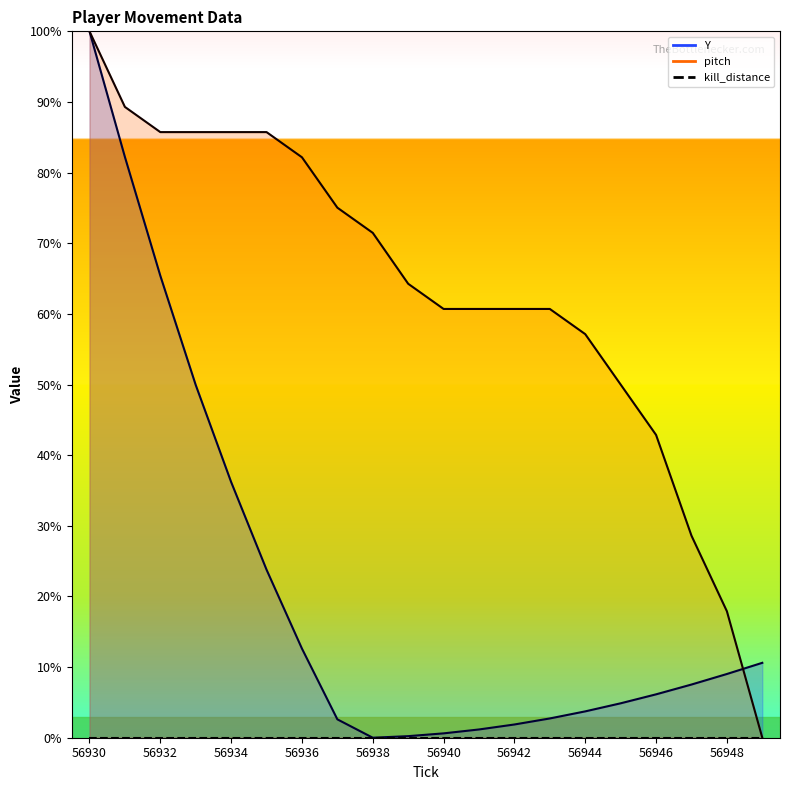

At how many categories does at least one series exceed 71?

9